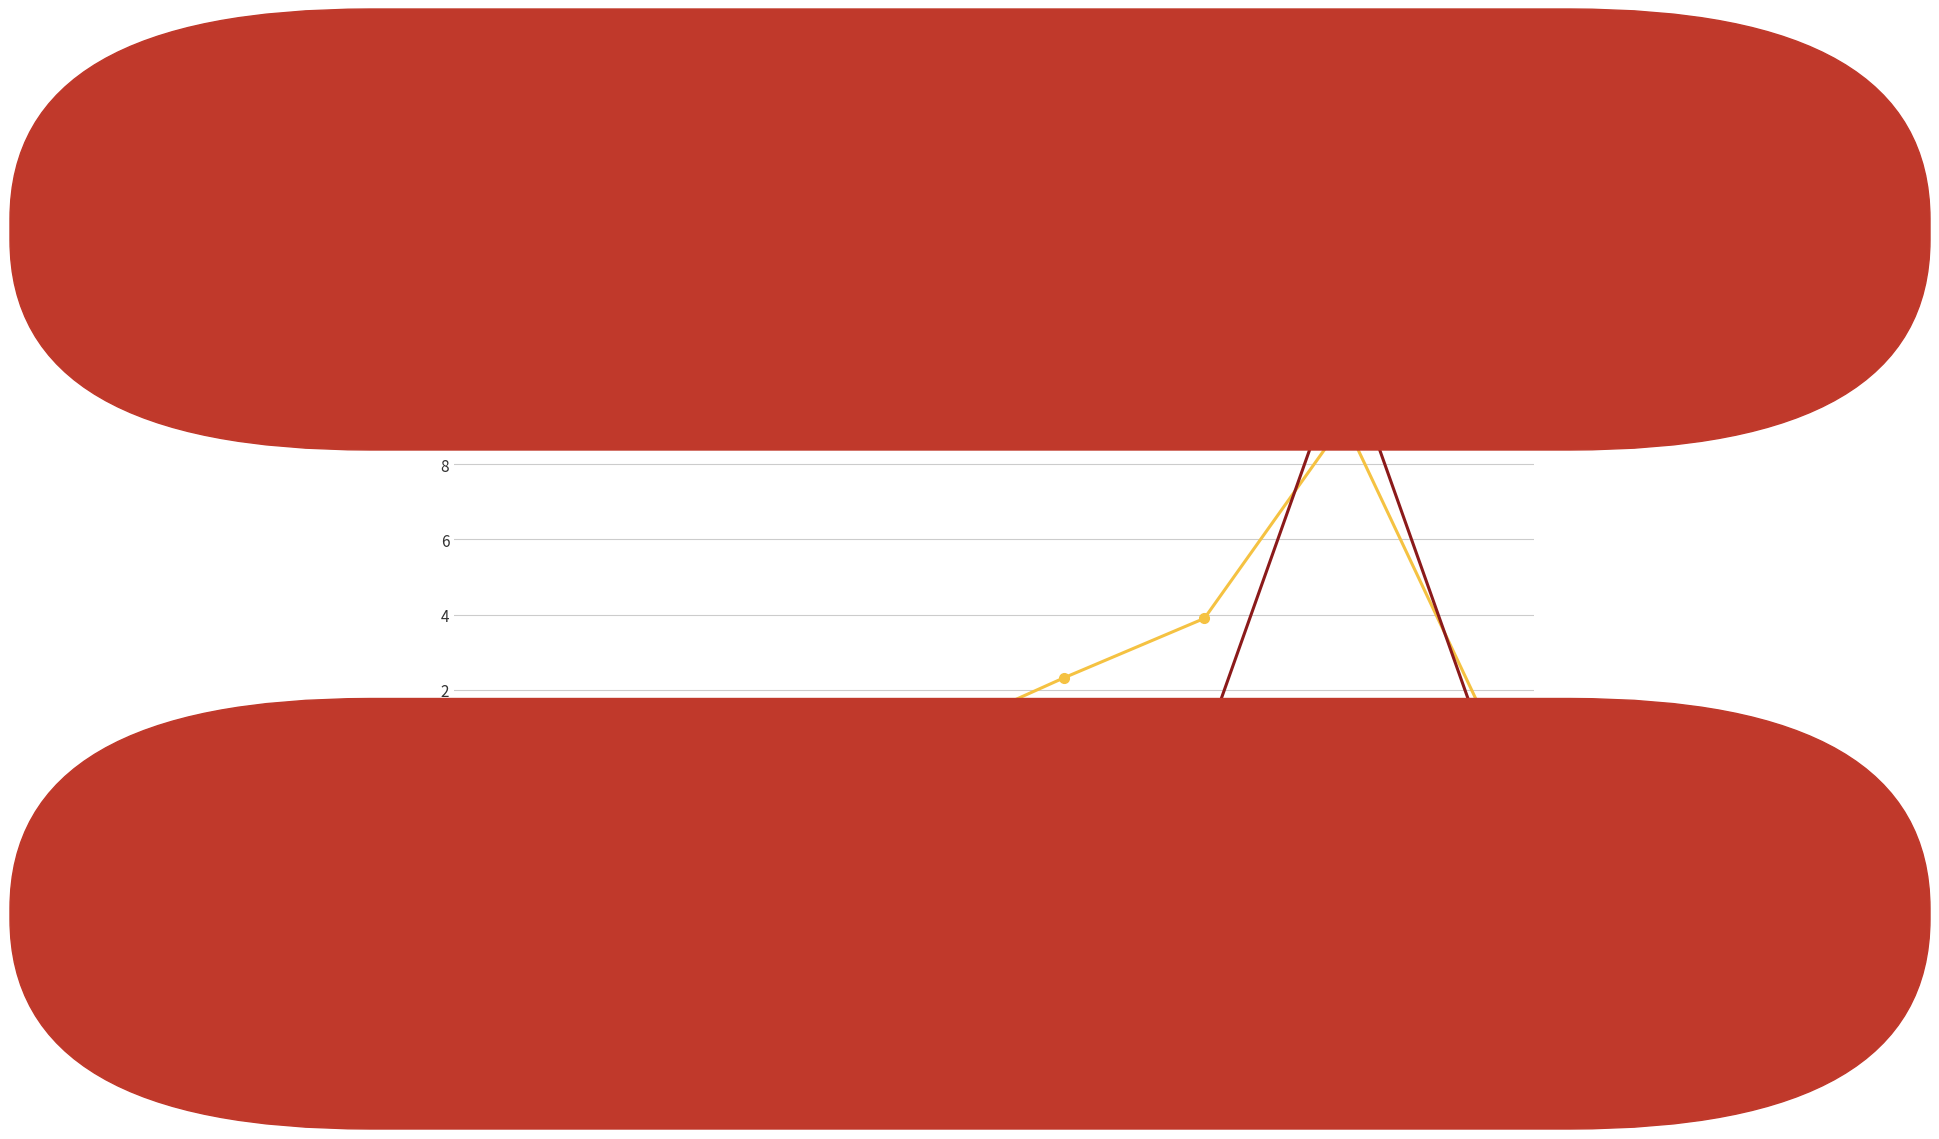

How many interior local valleys does the Valor series have?

1